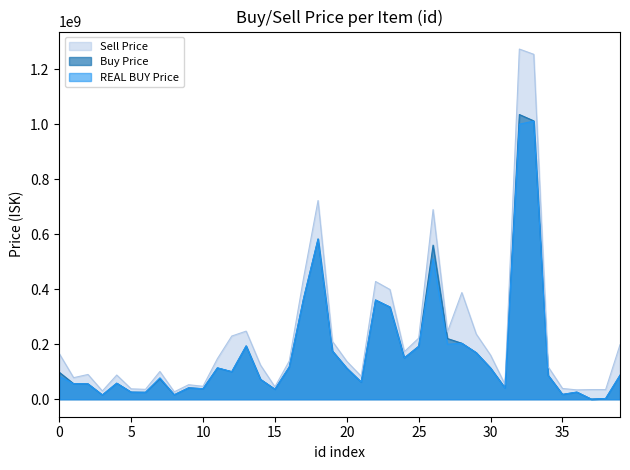

Which category has the highest value across all series?

32